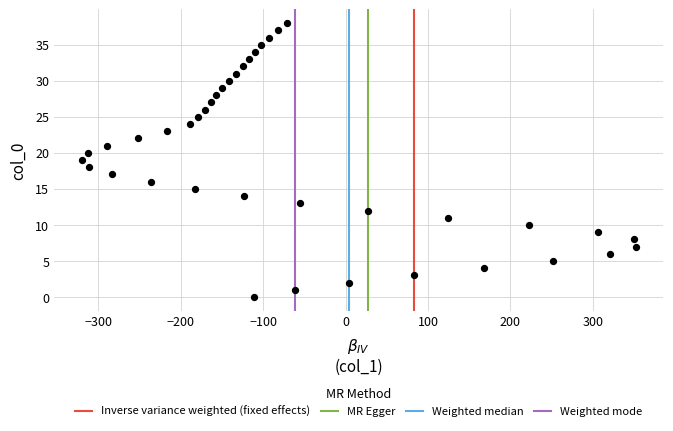

What is the range of Y values (max minus min)?

38